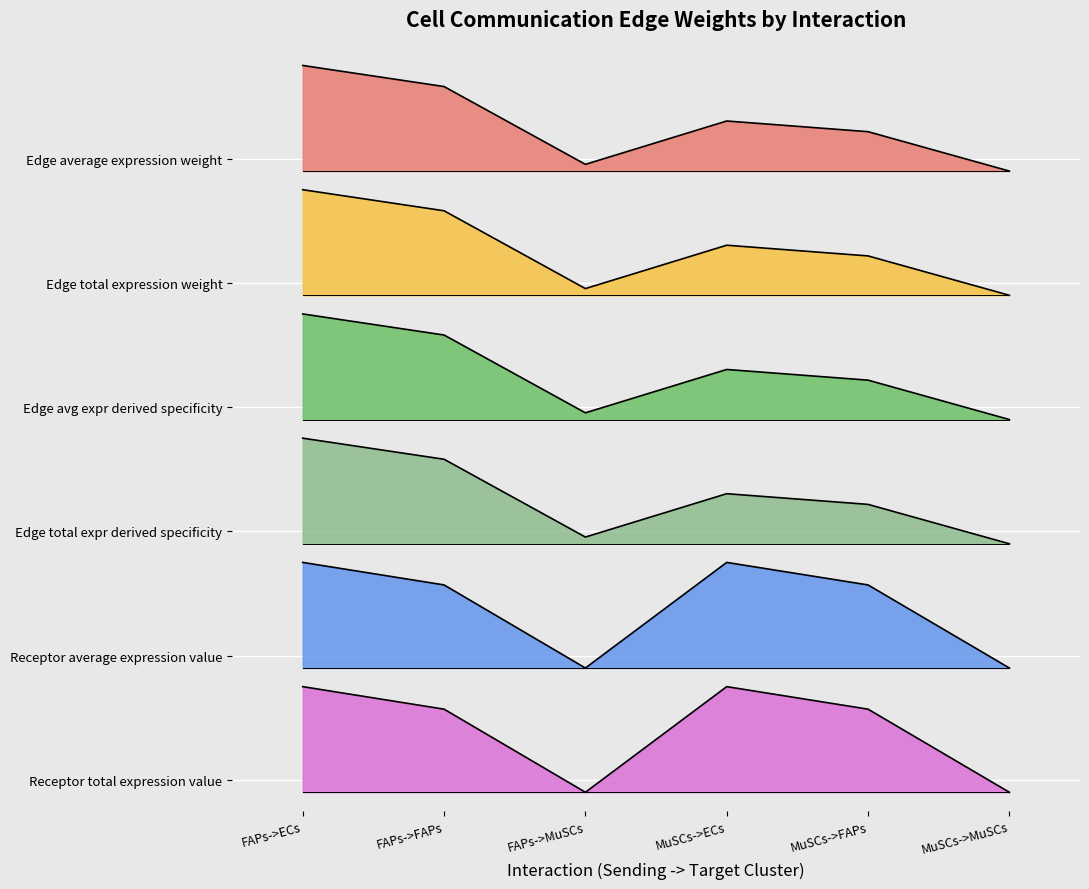

Is the value of Receptor total expression value at MuSCs->MuSCs greater than the value of Receptor average expression value at FAPs->FAPs?

No